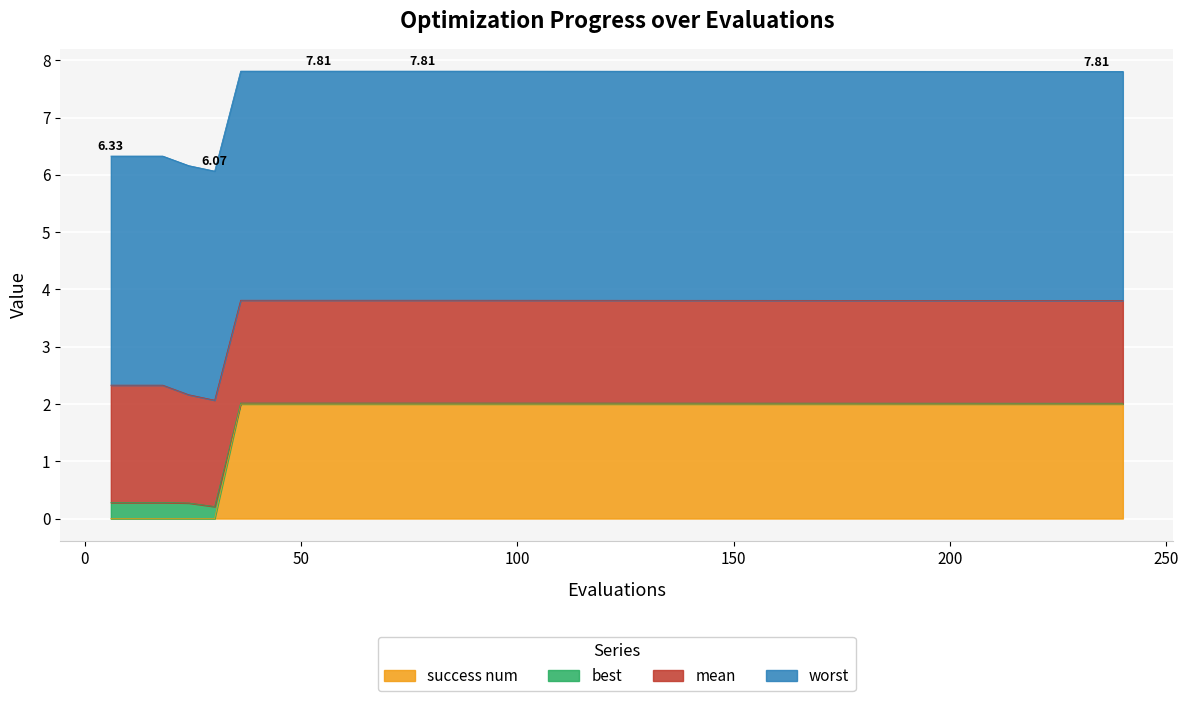

At which category is the sum across all series the highest?

36